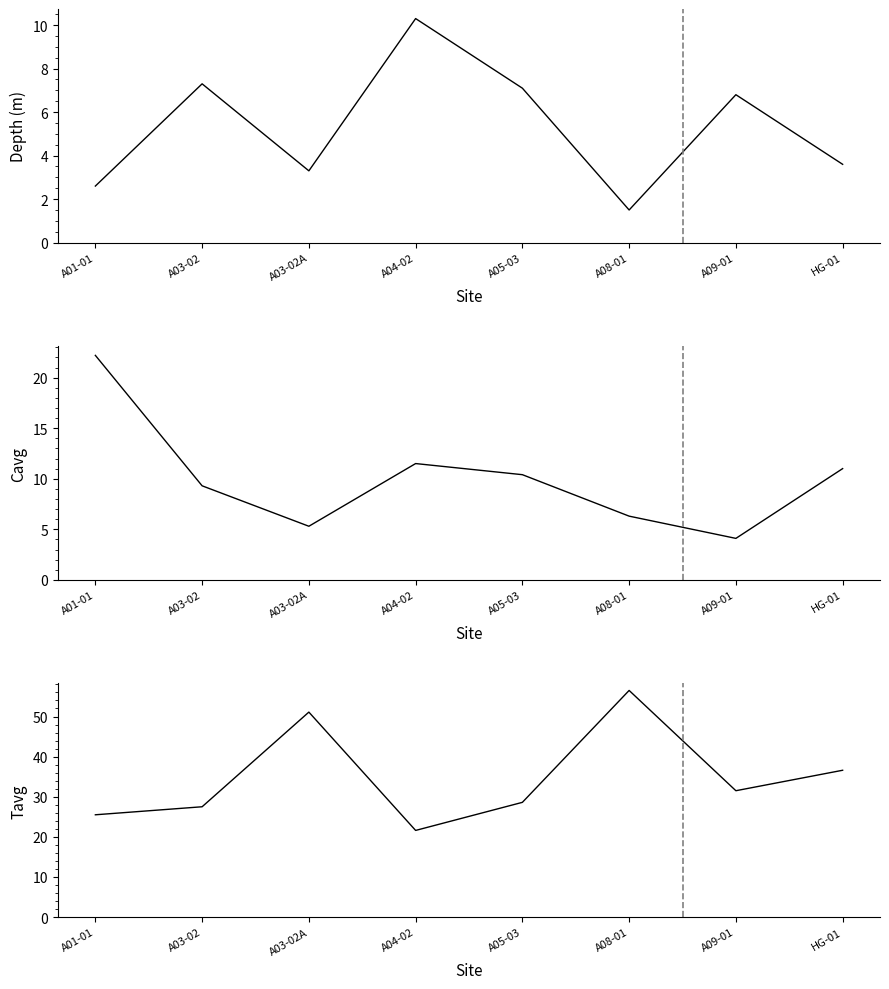

At which category does Cavg reach its first local peak?

A04-02